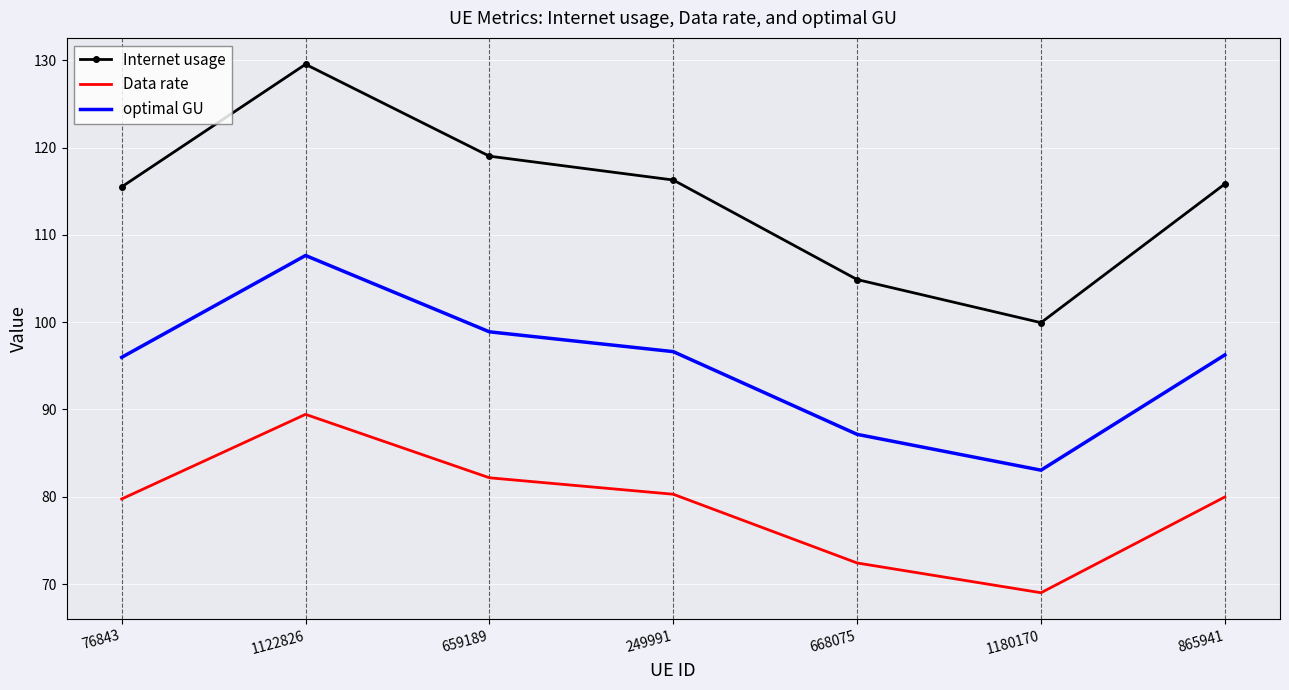

What is the maximum value shown in the chart?

129.5